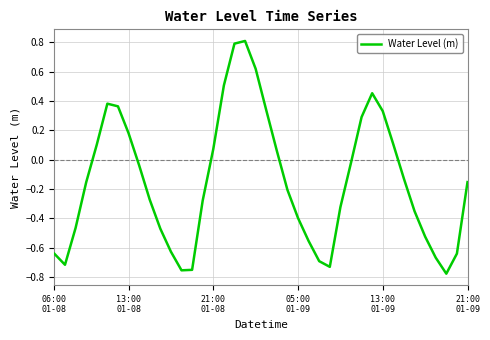

What is the difference between the maximum and minimum values?

1.6